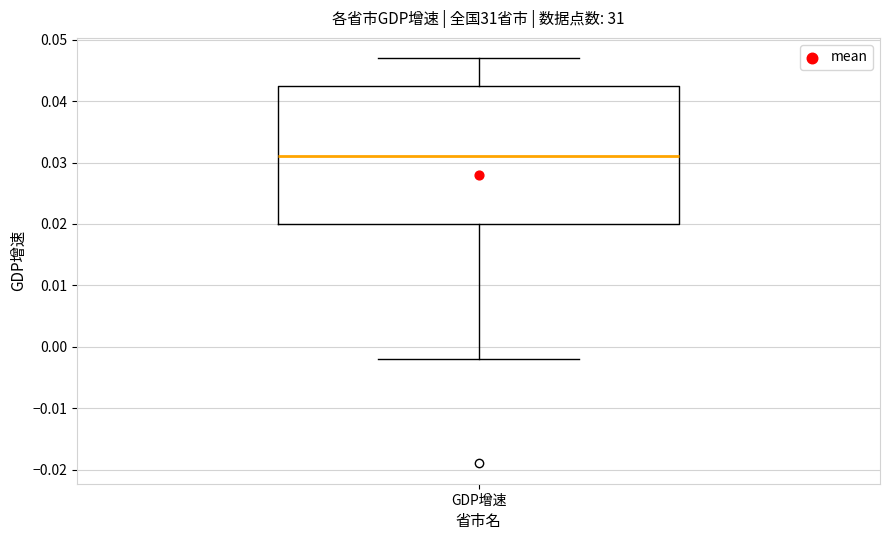

Where is the upper edge of the box for GDP增速 on the y-axis? The values are not printed on the chart, so give them approximately, as read against the axis.

0.043